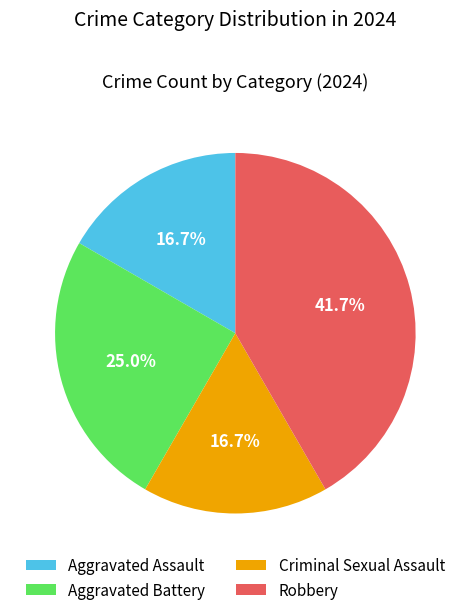

Between Criminal Sexual Assault and Aggravated Battery, which is larger?

Aggravated Battery